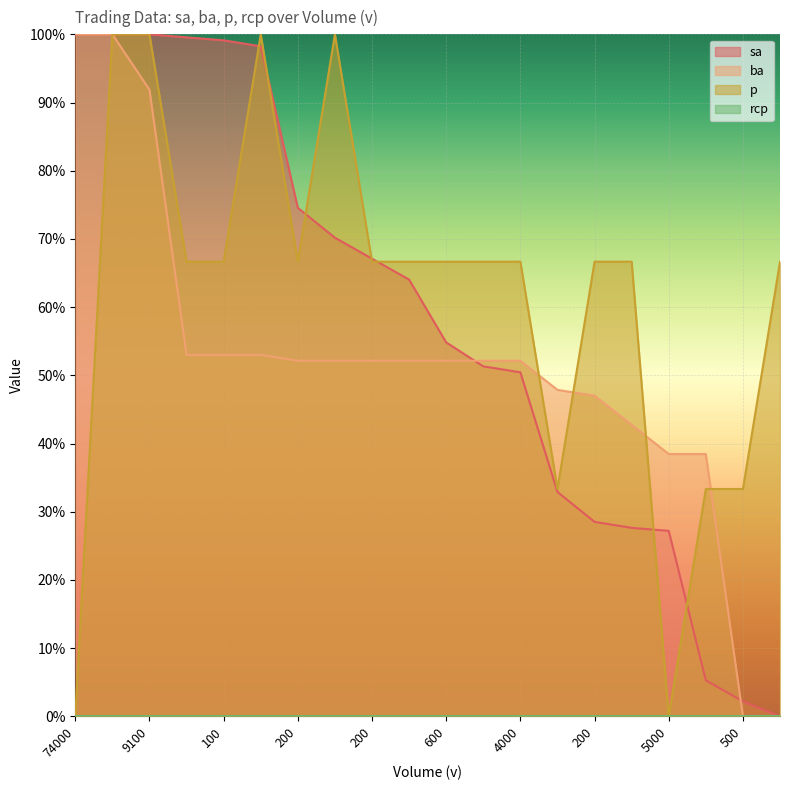

What is the sum of all p values?

1233.3